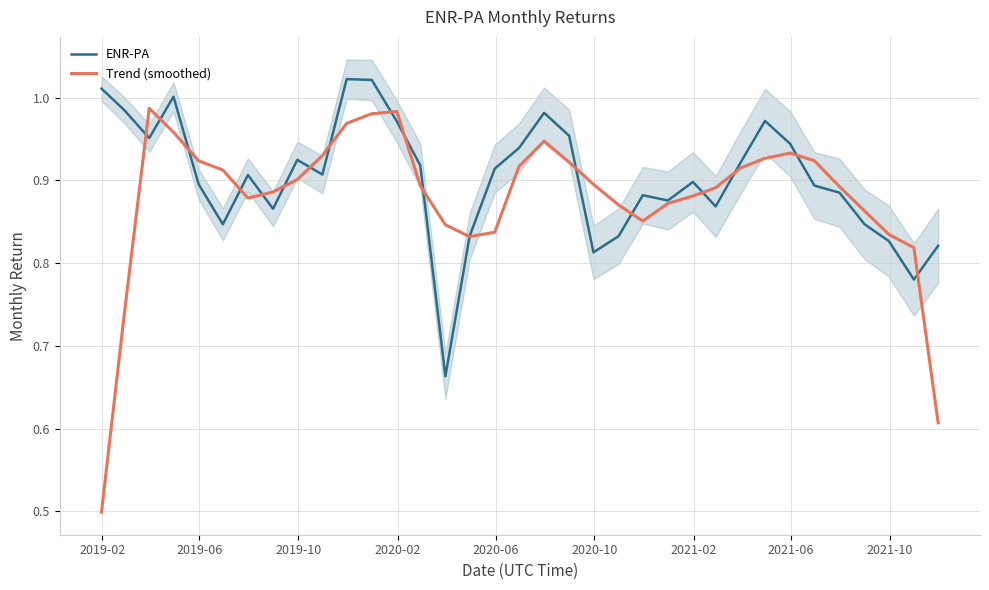

What is the difference between the maximum and minimum values in the ENR-PA series?

0.4